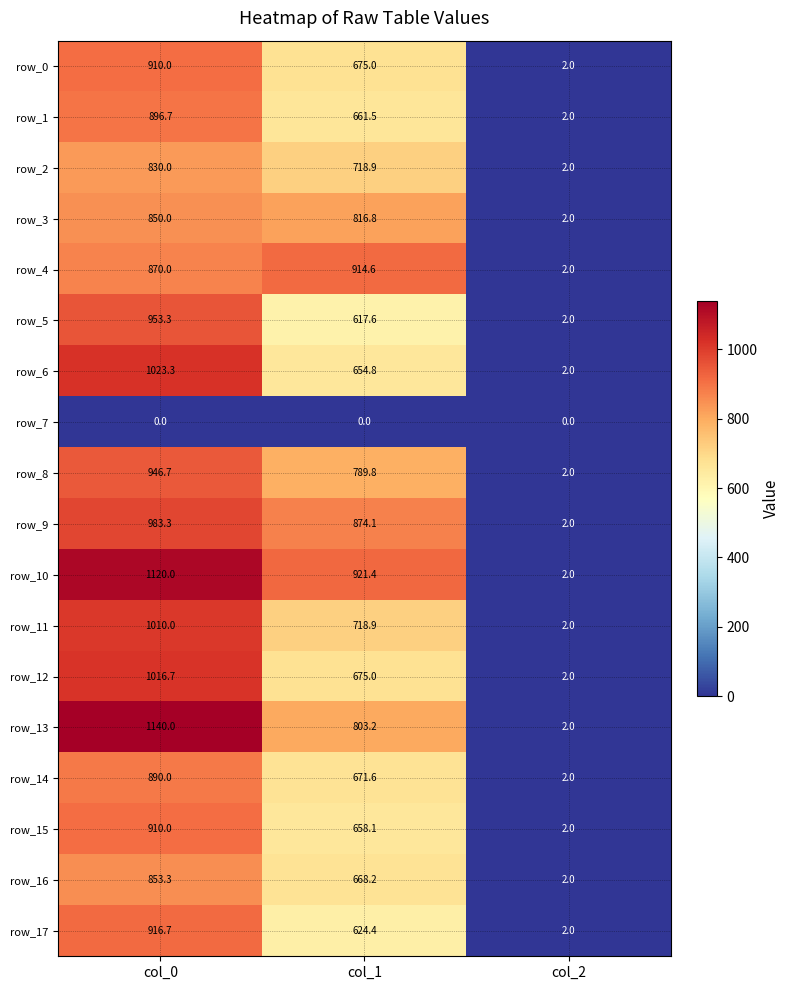

The row_4 series shows 2.0 at col_2. True or false?

True